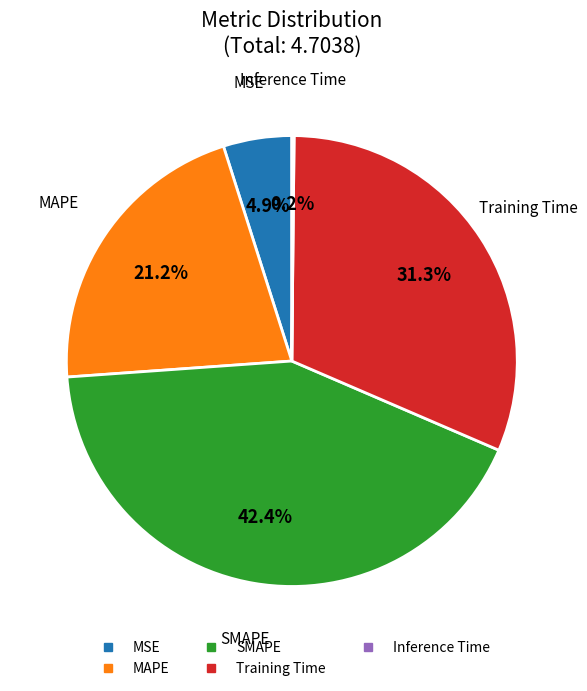

Is there a majority slice in this chart?

No